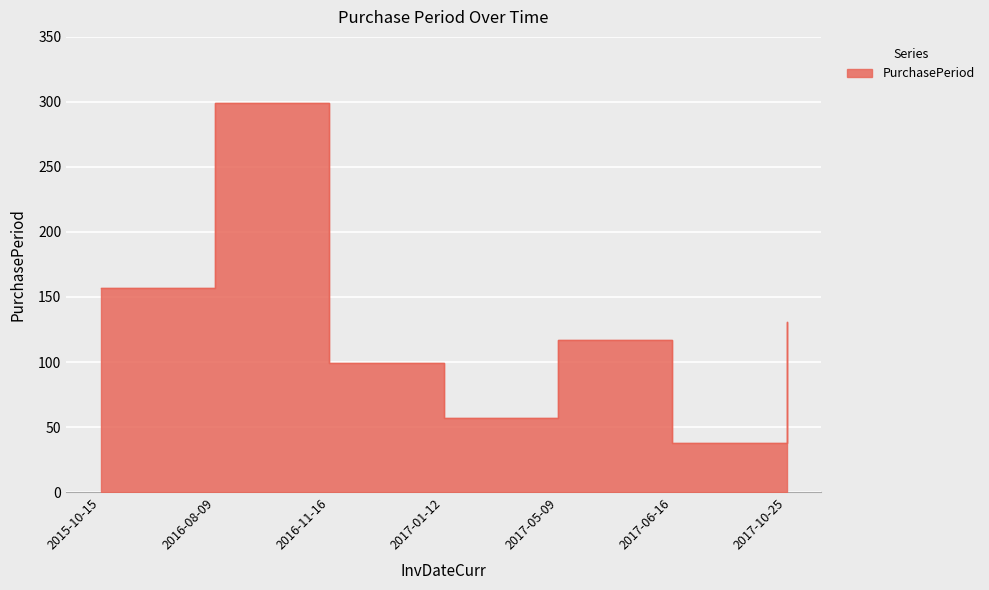

The value at 2017-01-12 is 57. True or false?

True